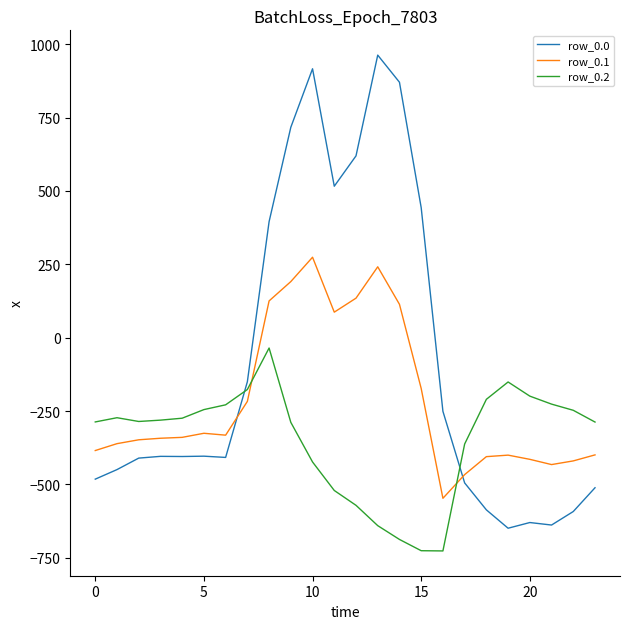

List the series in order of their overall mean, lowest first.

row_0.2, row_0.1, row_0.0